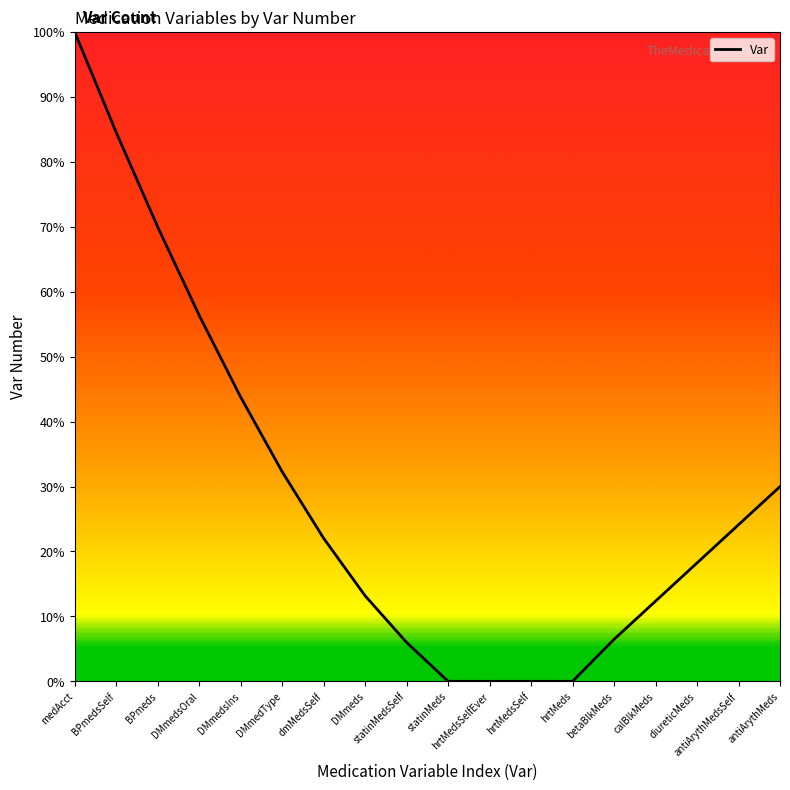

What position from the left is BPmeds?

3